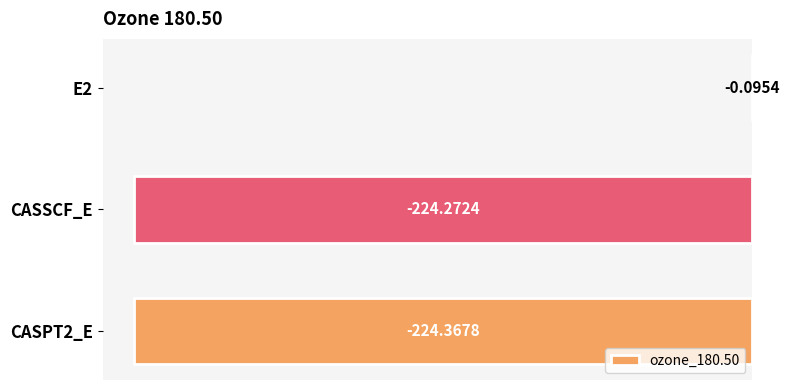

Does the chart contain stacked bars?

No